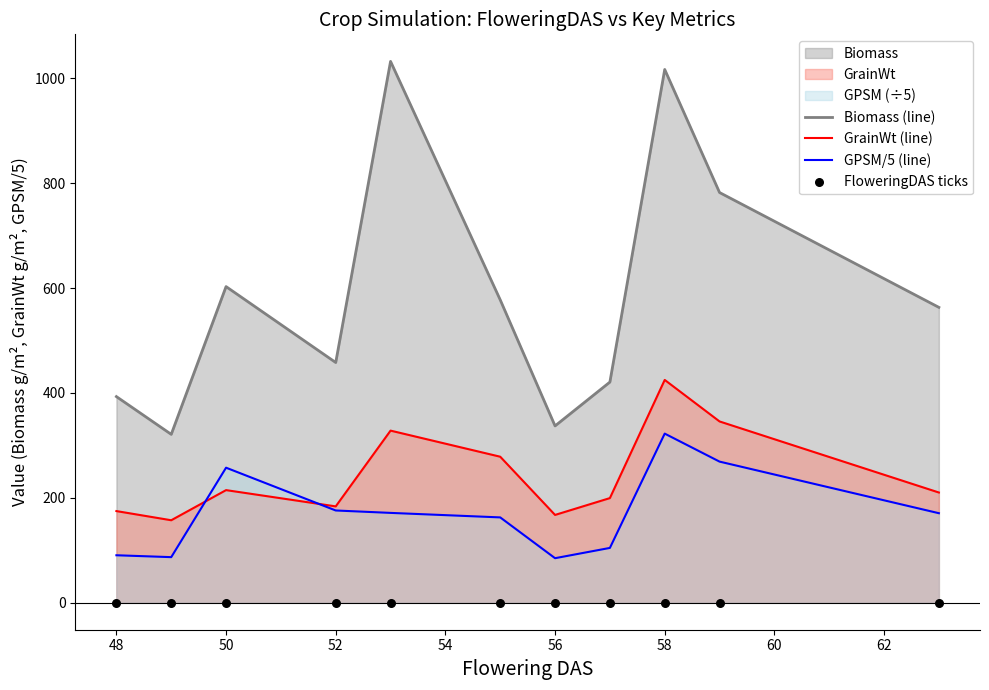

Which series contains the lowest Y value?

FloweringDAS ticks